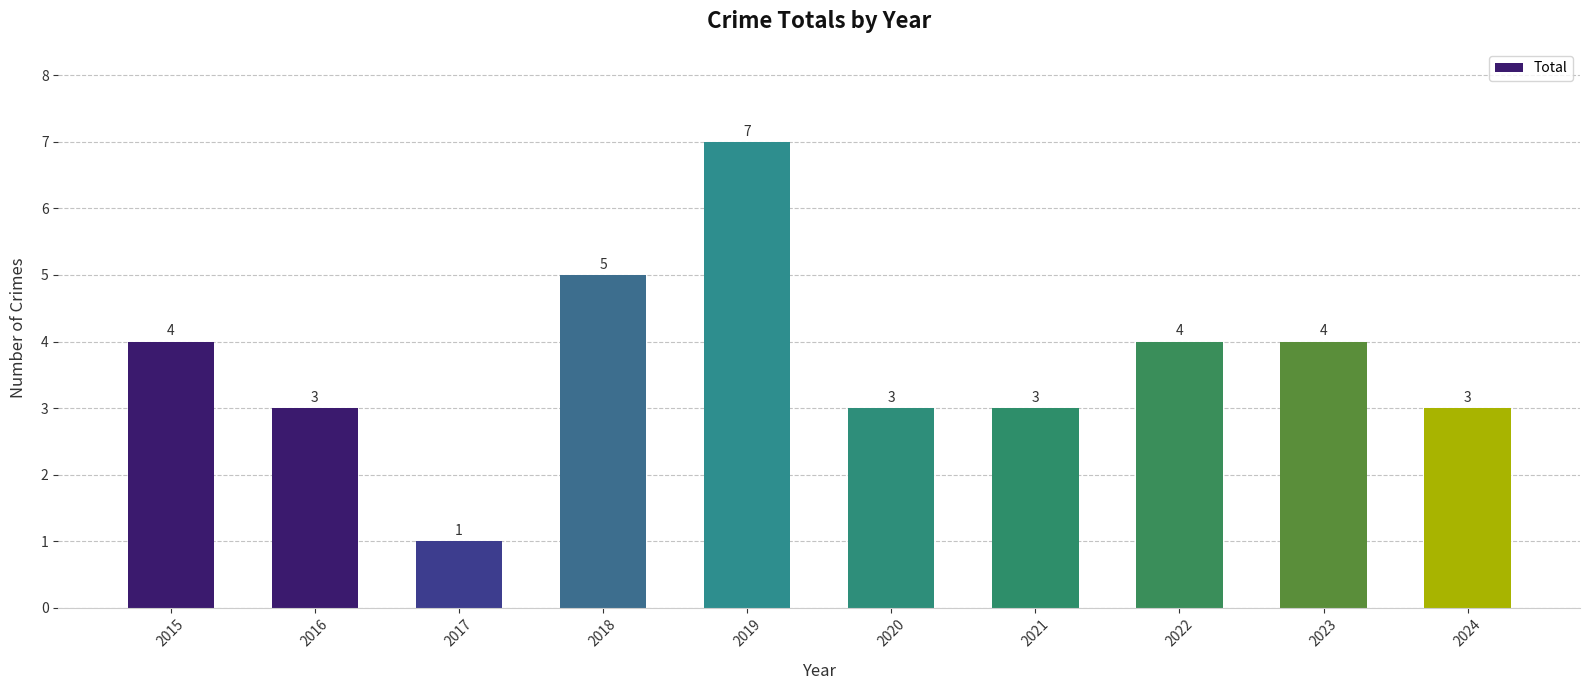

What value does the data have at 2016?

3